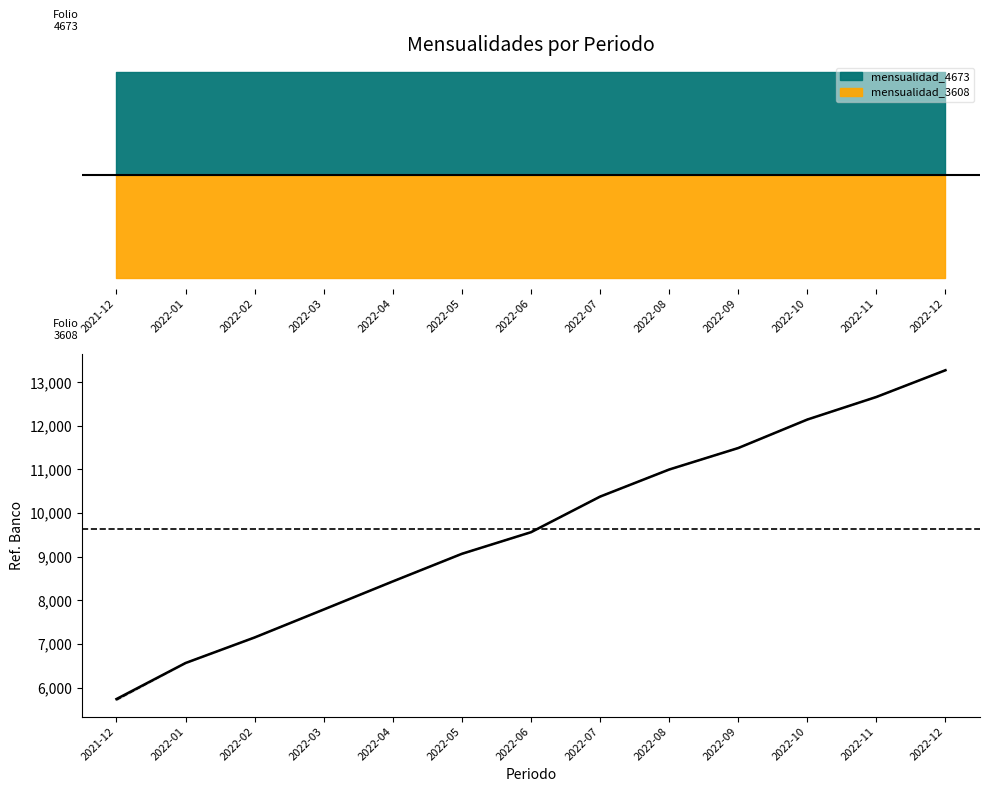

Where is the data nearest to the value 9506?

2022-06